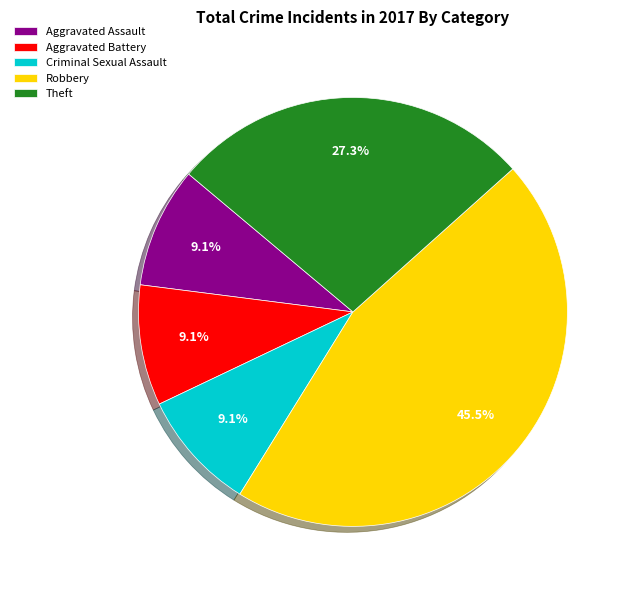

What is the ratio of the value at Robbery to the value at Criminal Sexual Assault?

5.0